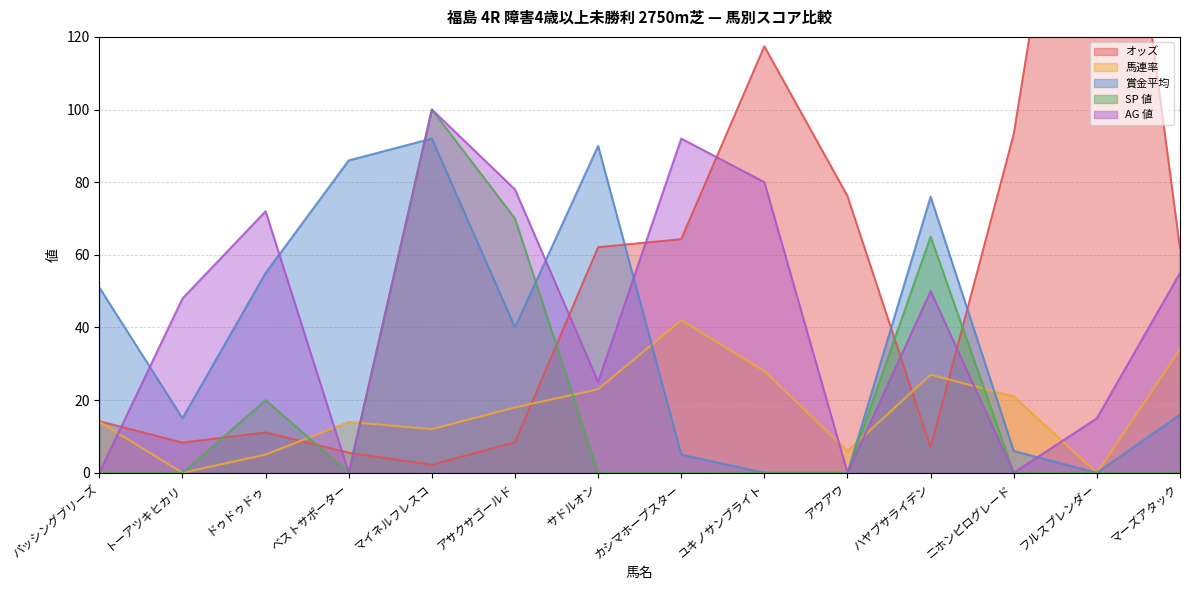

What is the sum of the 馬連率 values at ハヤブサライデン and ユキノサンブライト?

55